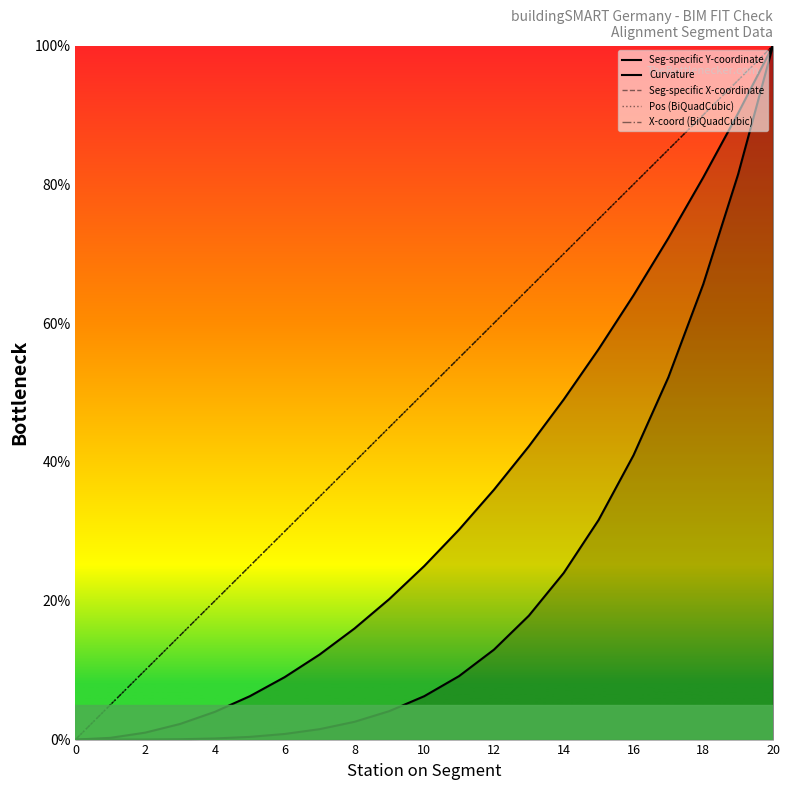

Does the chart display data point markers on the line(s)?

No